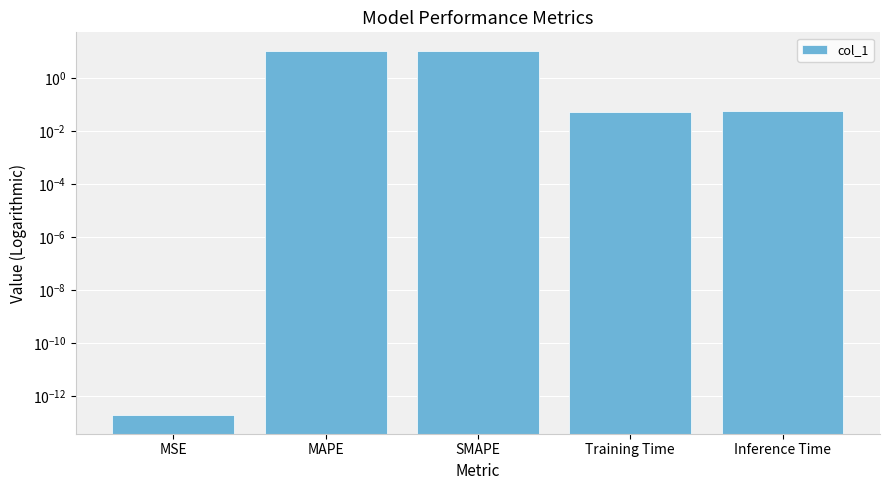

What is the difference between the maximum and minimum values?

11.2